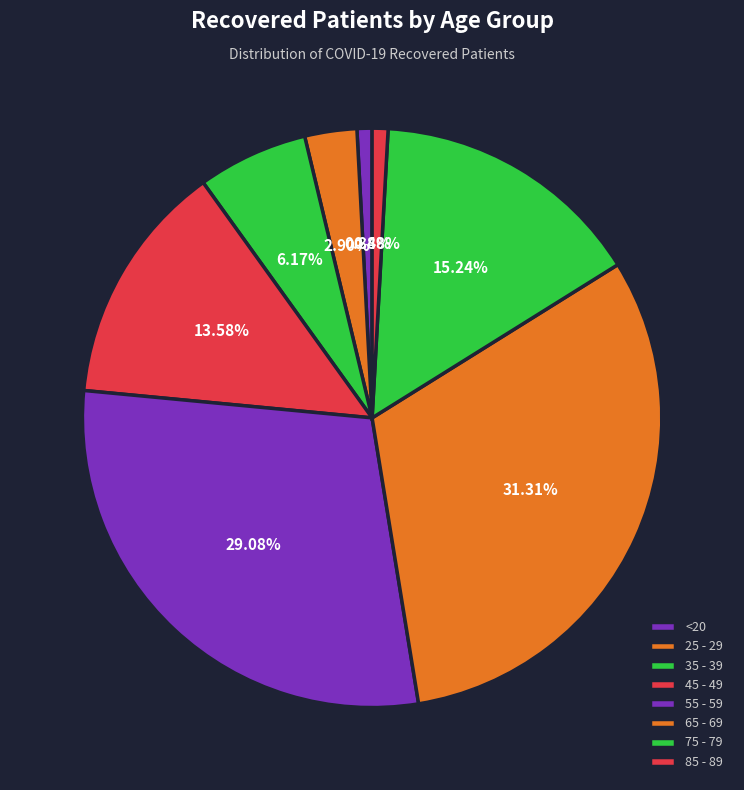

What is the smallest slice in the pie chart?

<20